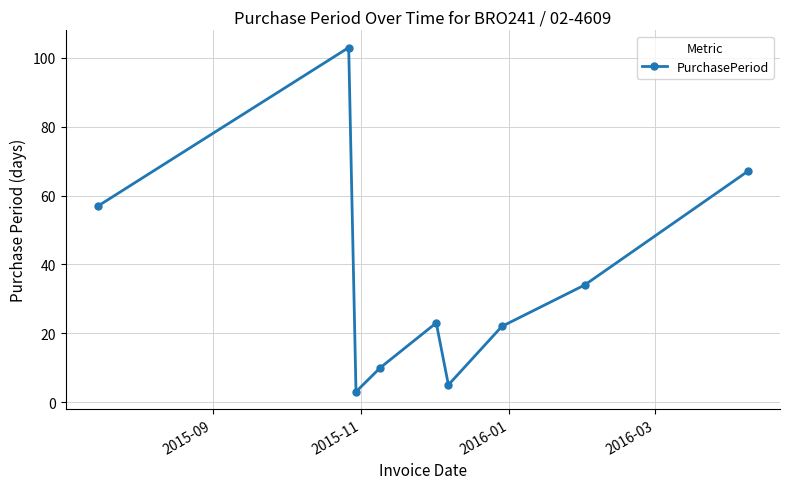

What is the difference between the second highest and second lowest values?

62